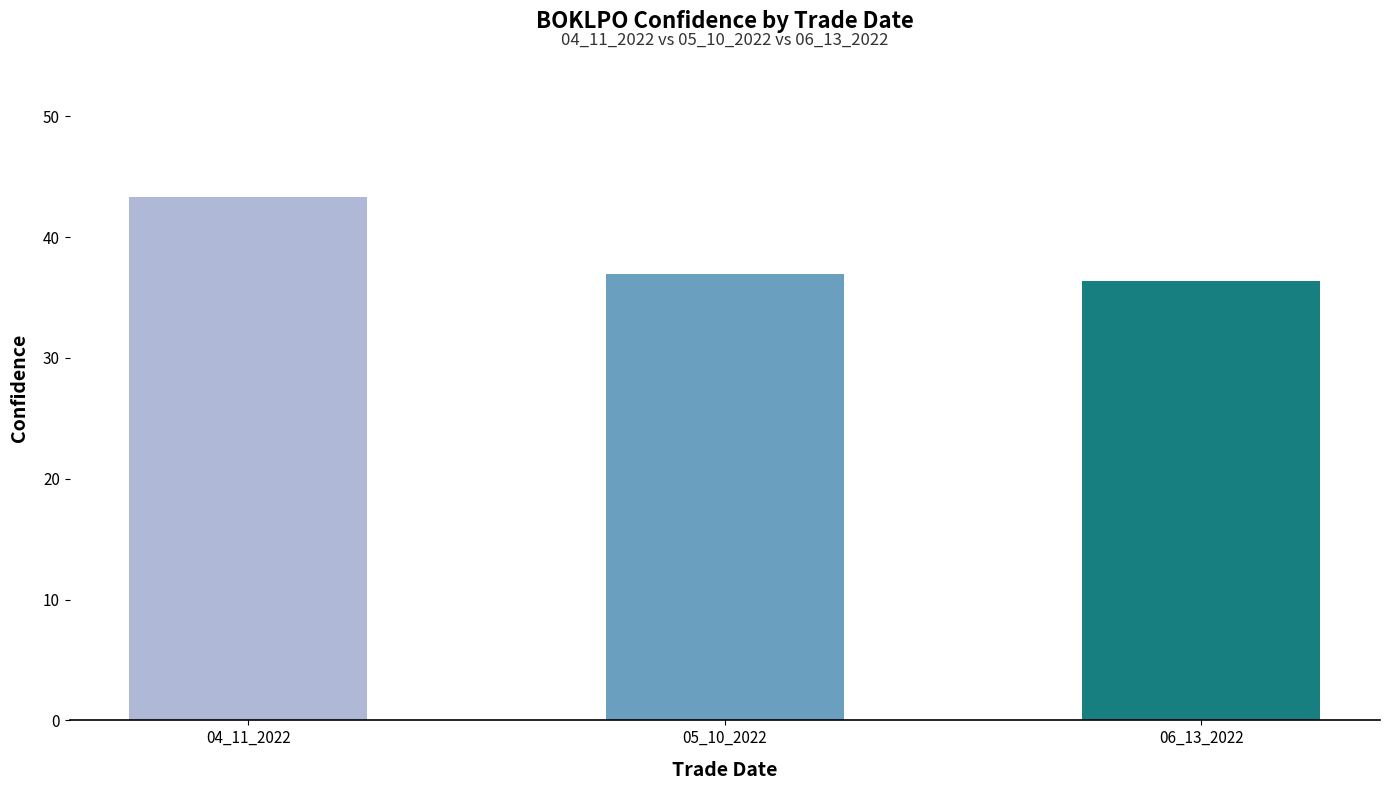

At which category does the chart reach its peak across all series?

04_11_2022